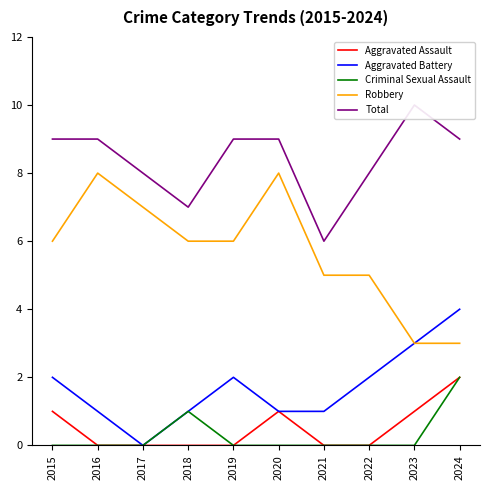

Reading left to right, what are all the values shown in this chart?

Aggravated Assault: 1	0	0	0	0	1	0	0	1	2
Aggravated Battery: 2	1	0	1	2	1	1	2	3	4
Criminal Sexual Assault: 0	0	0	1	0	0	0	0	0	2
Robbery: 6	8	7	6	6	8	5	5	3	3
Total: 9	9	8	7	9	9	6	8	10	9